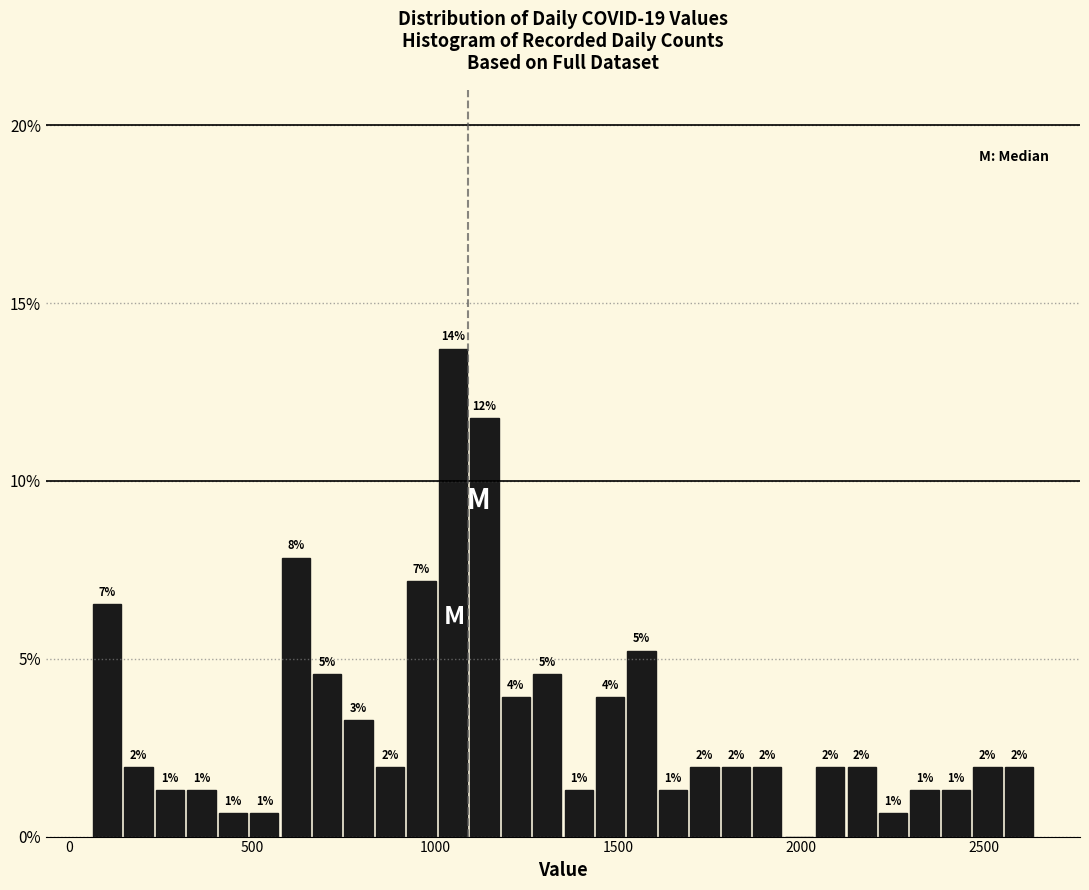

Around what value on the x-axis is the tallest bar? Give the approximate position of its centre, as read against the axis.

1050